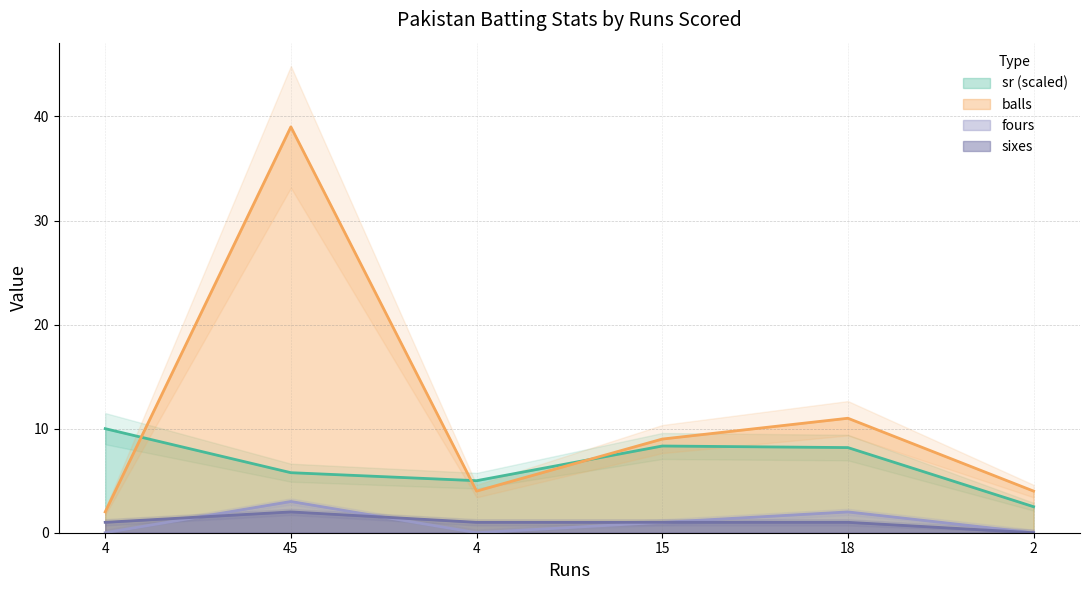

Does the chart have visible grid lines?

Yes